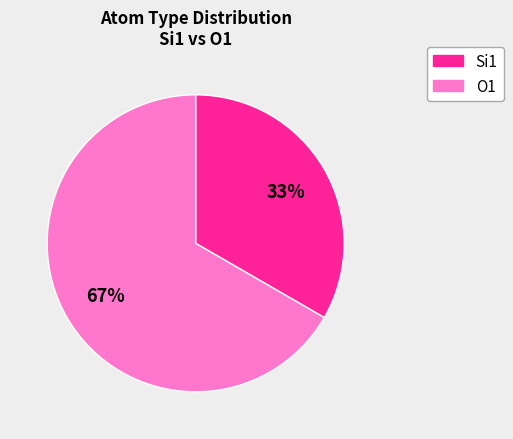

To the nearest percent, what is the average slice percentage?

50%